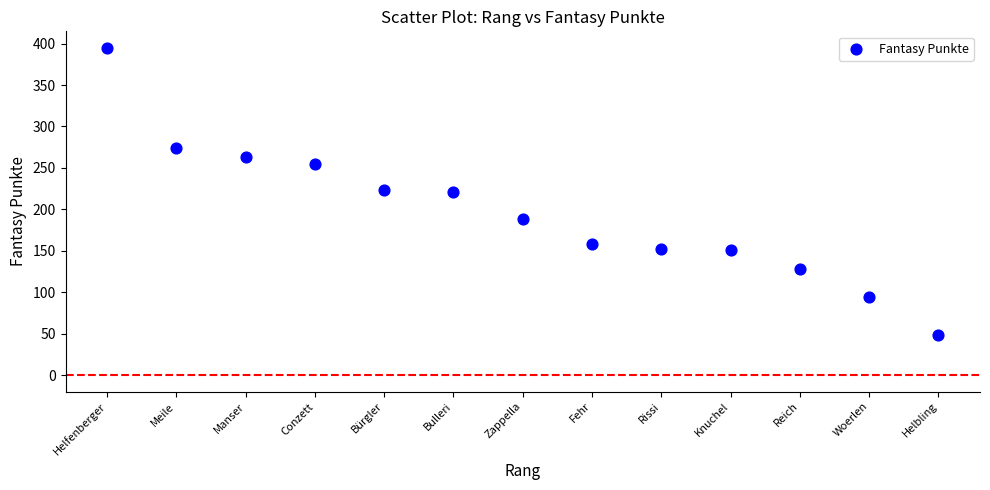

What is the range of Y values (max minus min)?

346